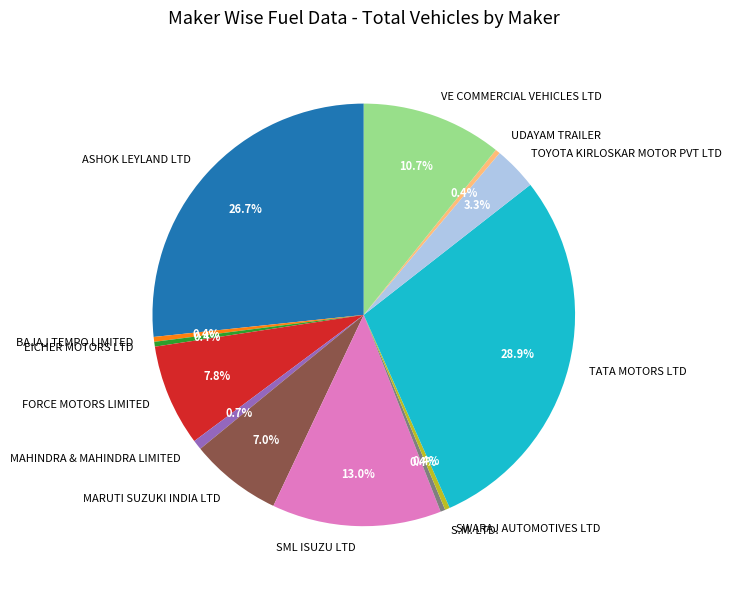

Does UDAYAM TRAILER account for over 50% of the chart?

No